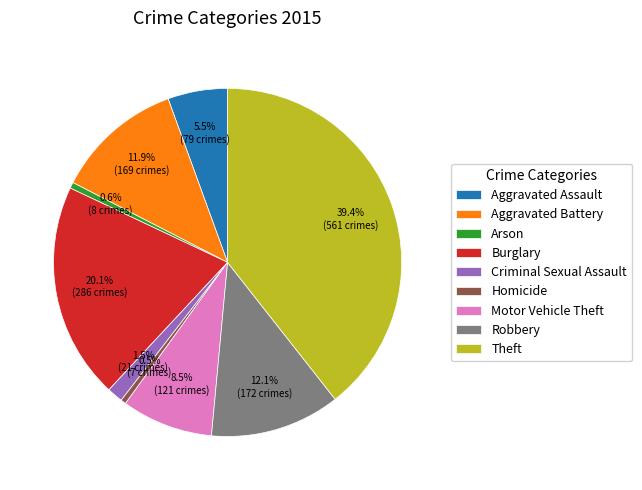

What percentage is the Burglary slice, to the nearest percent?

20%